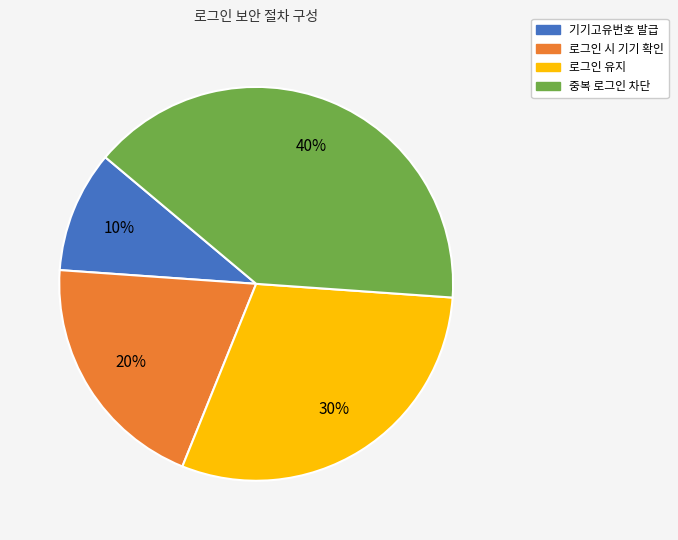

What is the smallest slice in the pie chart?

기기고유번호 발급